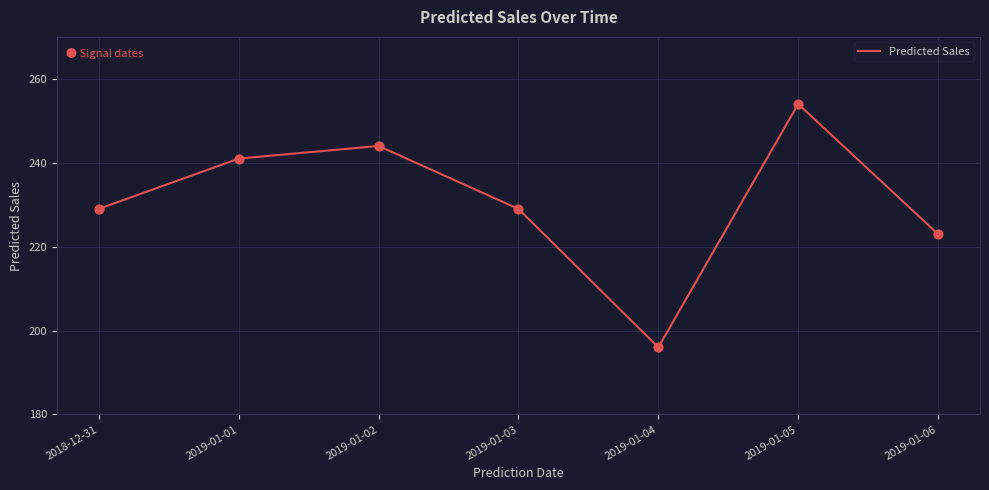

Approximately how many times larger is the value at 2018-12-31 compared to 2019-01-01?

1.0